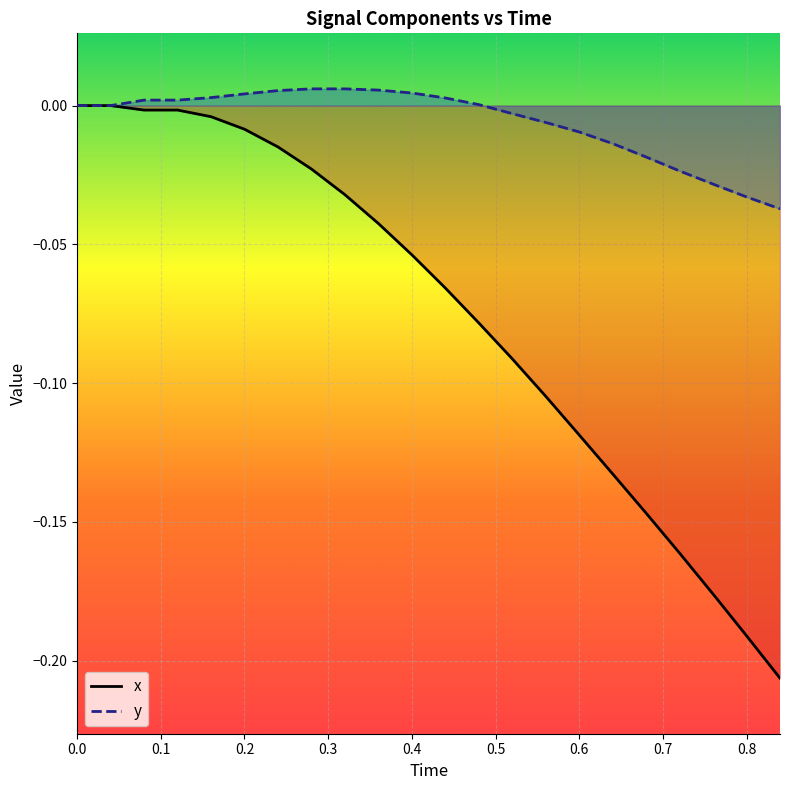

The x series shows -0.2 at 0.6. True or false?

False